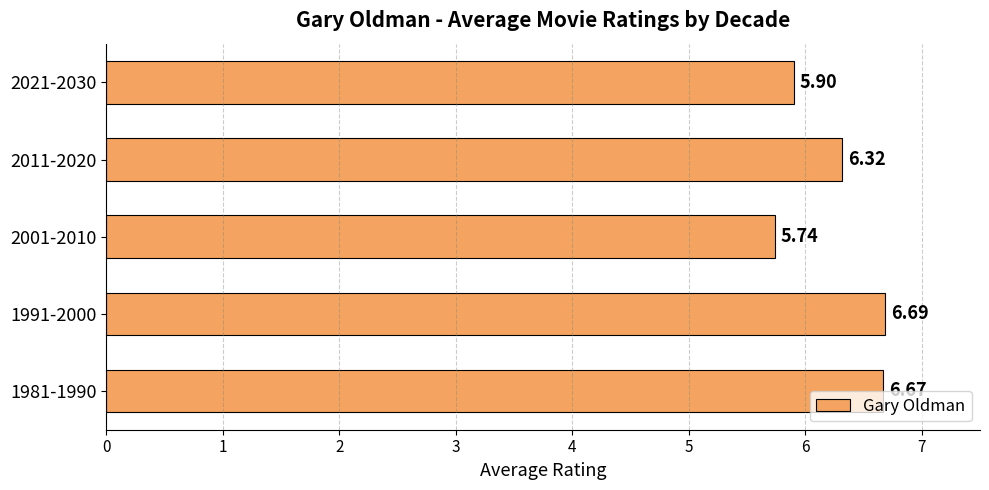

Are the bars grouped side by side (vs. stacked)?

No